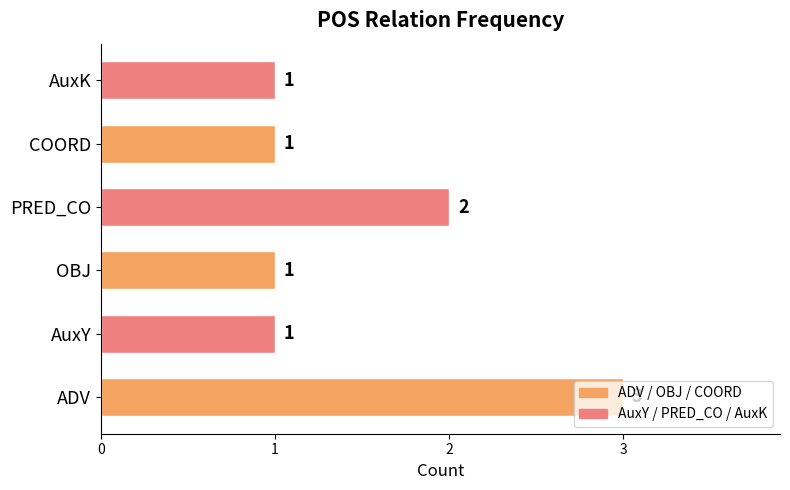

What is the change in value from OBJ to PRED_CO?

+1